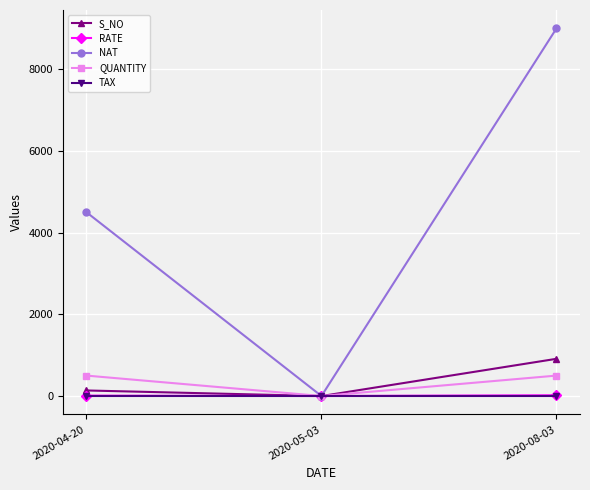

At which label is S_NO closest to 455?

2020-04-20